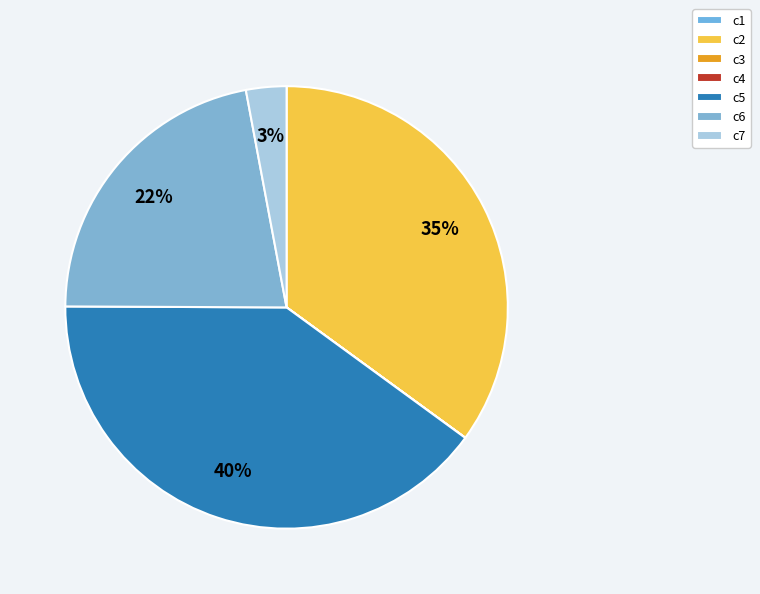

Which category has the smallest portion of the pie?

c3